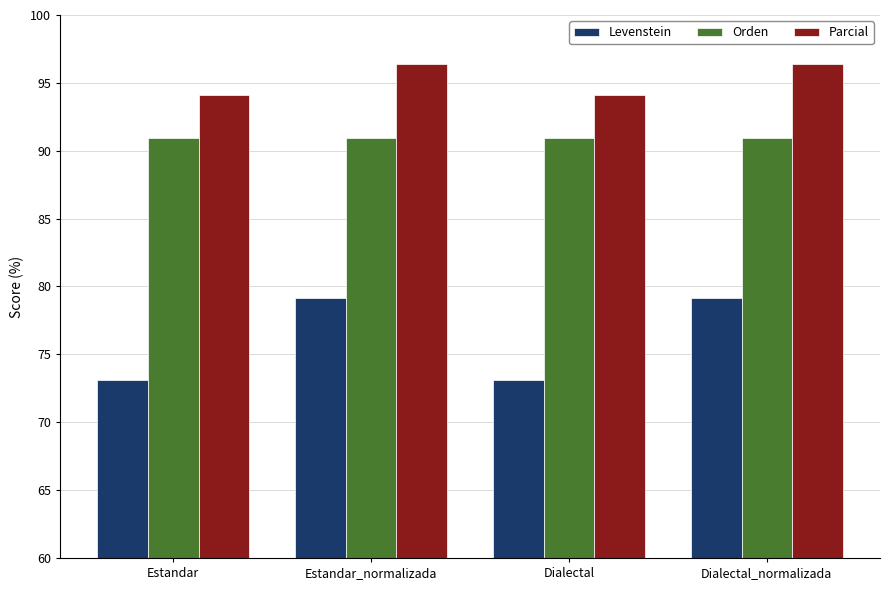

Does the chart contain stacked bars?

No